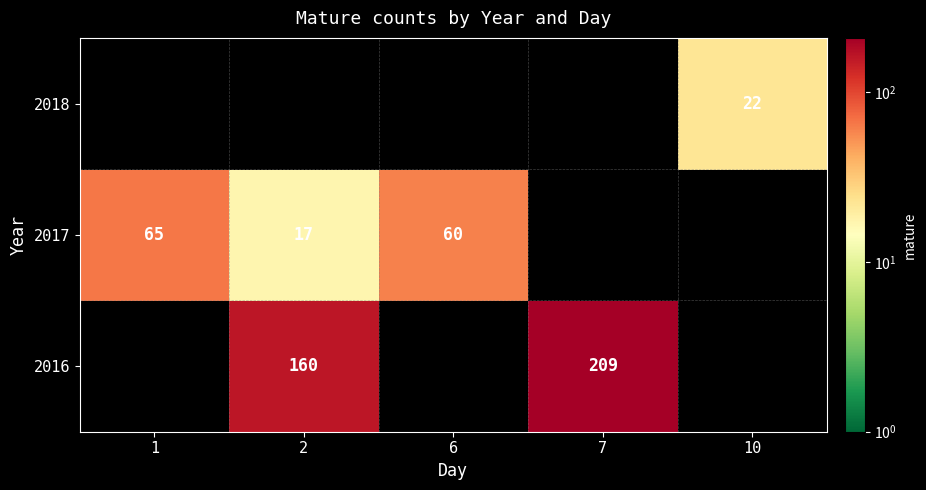

True or false: 2018 has a value of 22 at 10.

True